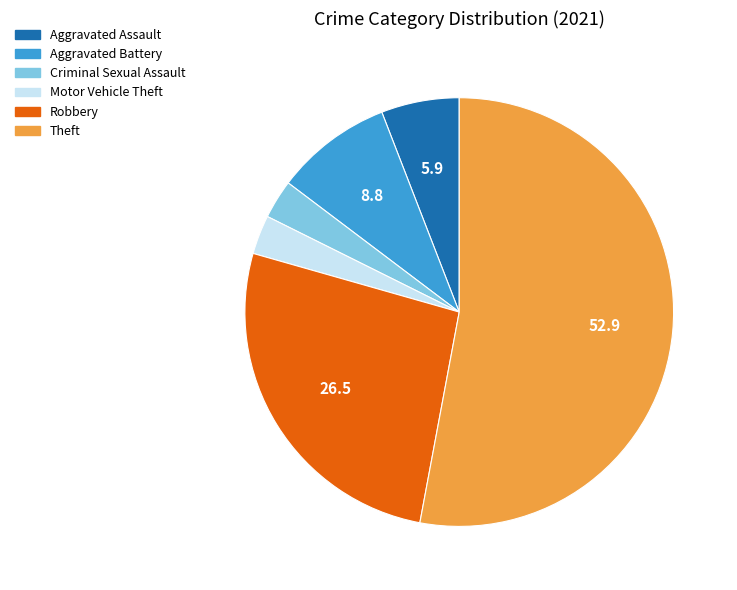

Is the sum of Motor Vehicle Theft and Robbery greater than half?

No